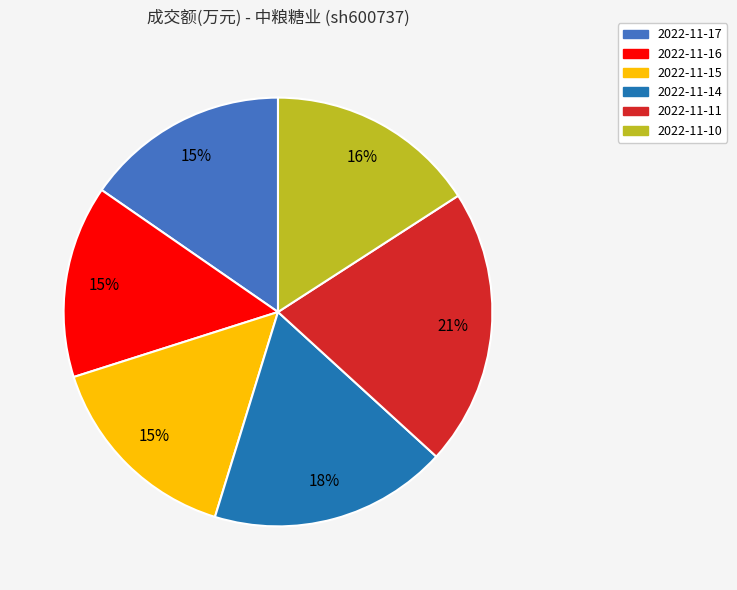

What is the largest slice in the pie chart?

2022-11-11